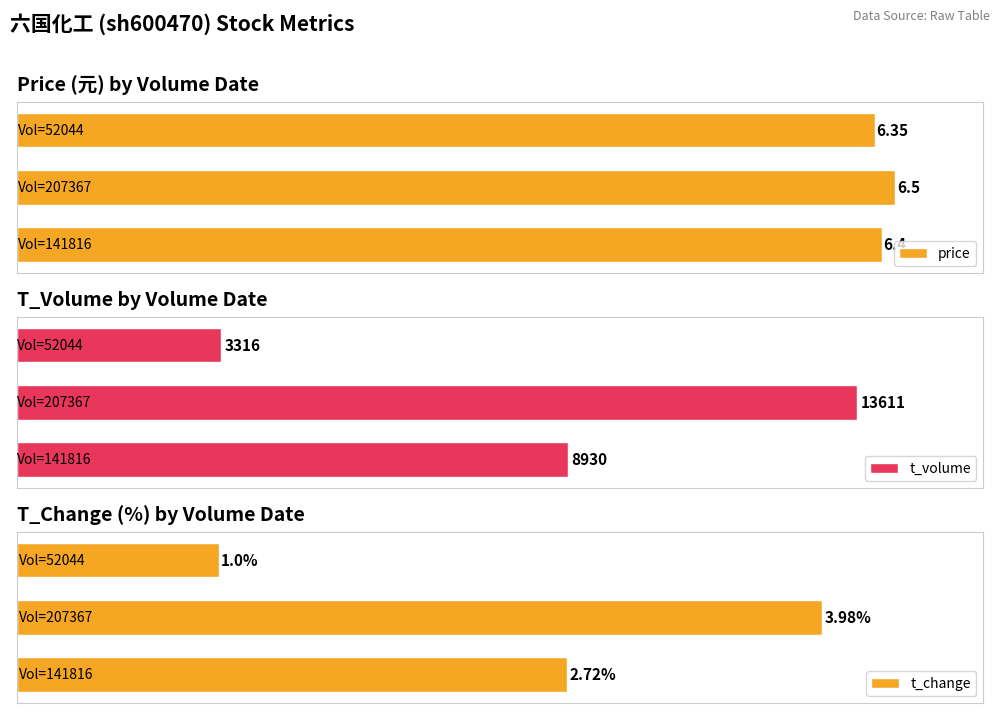

What is the value of the price bar at the 2nd from the left?

6.5